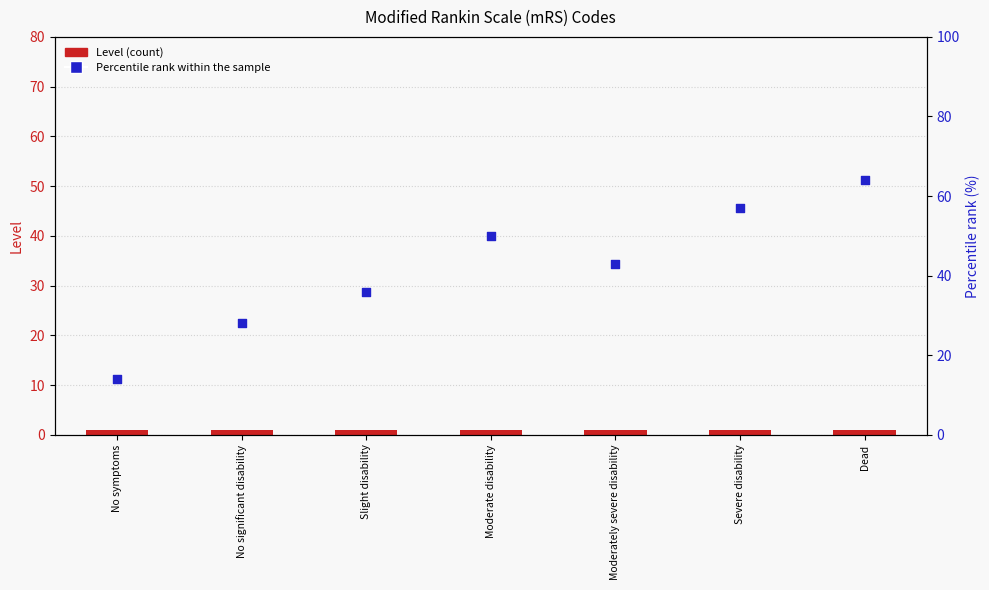

Which series reaches the minimum Y coordinate?

Level